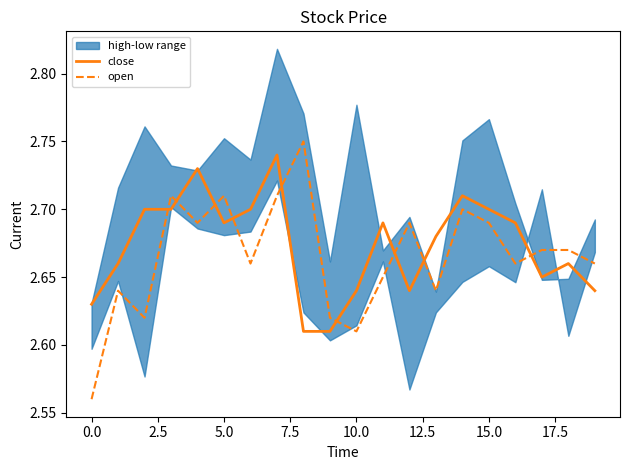

How many intersections are there between open and close?

9